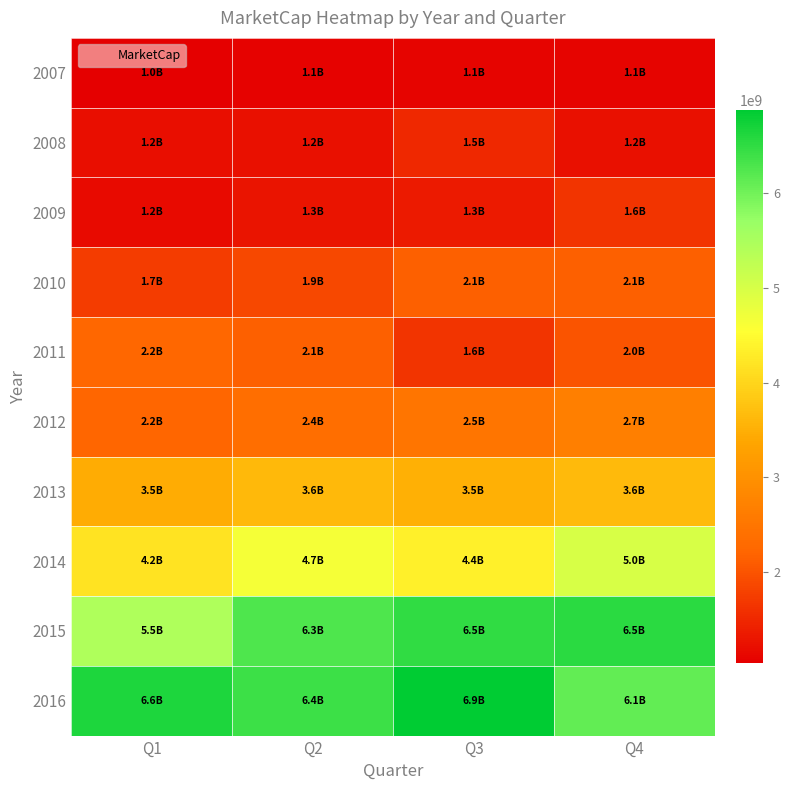

What is the smallest value displayed?

1030612100.0